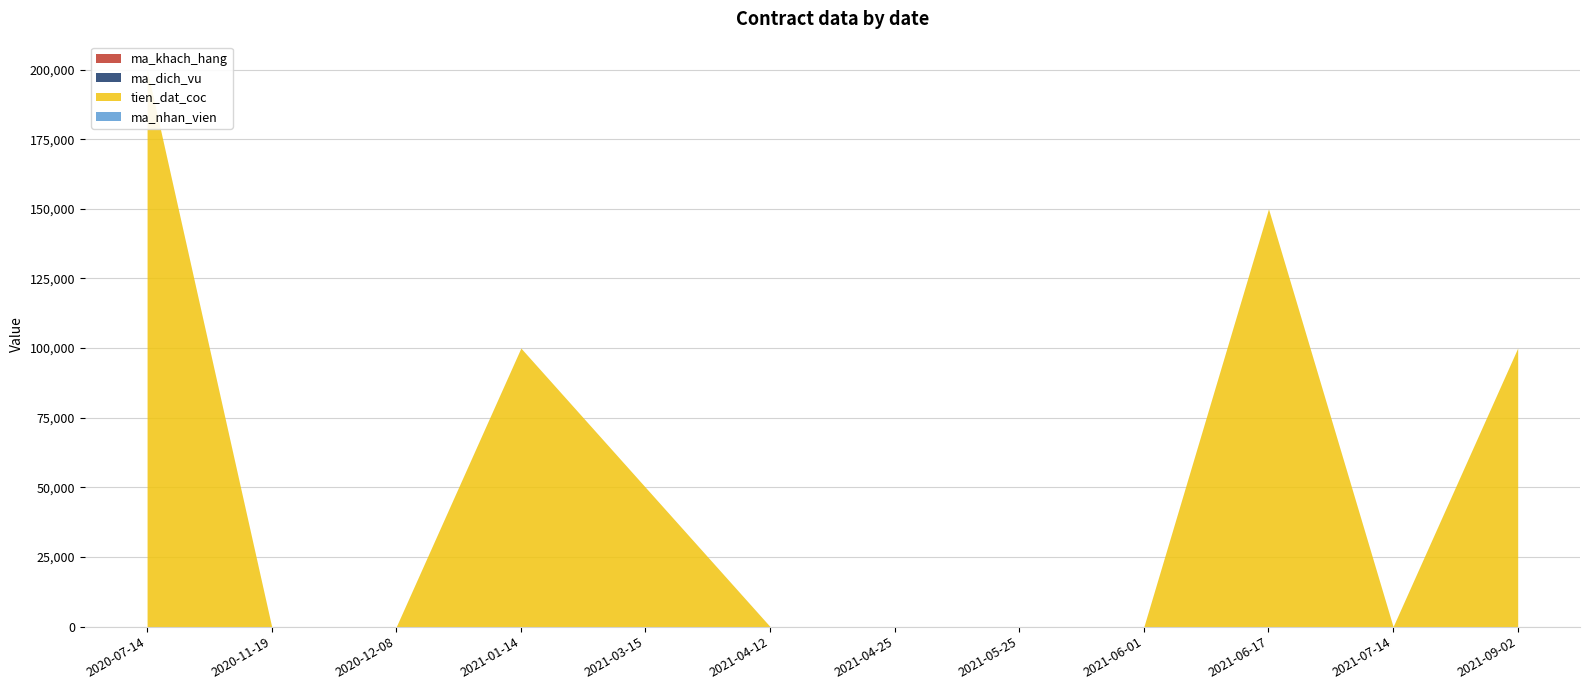

Does the chart display data point markers on the line(s)?

No